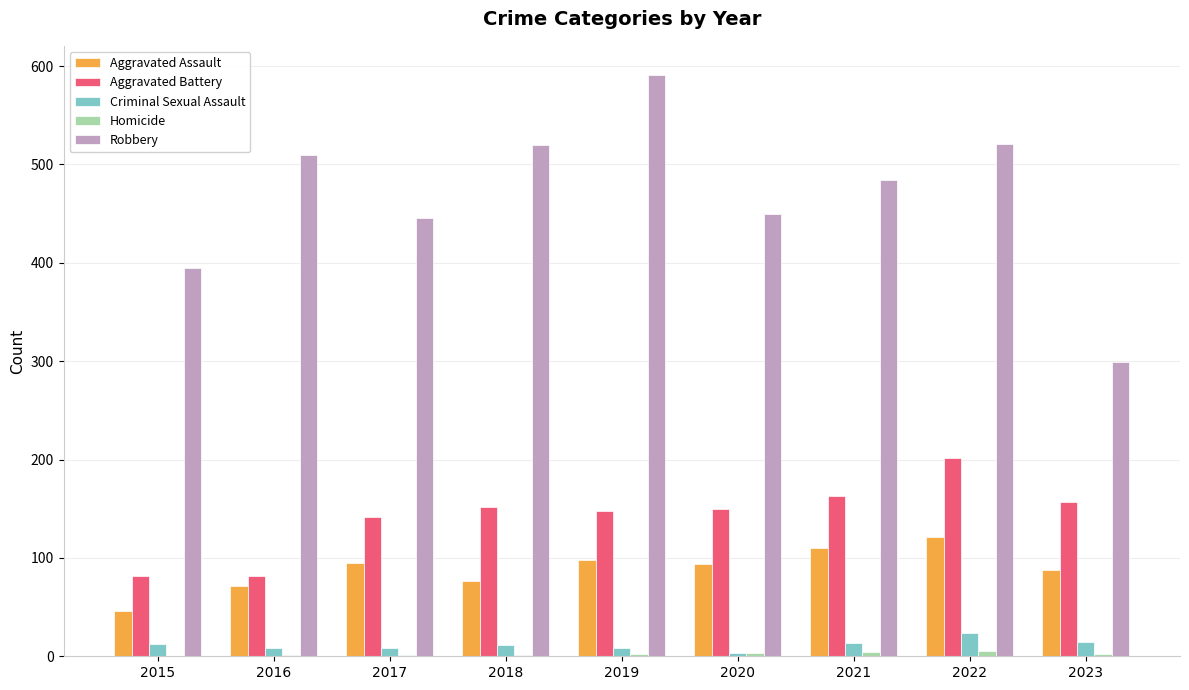

Are the bars grouped side by side (vs. stacked)?

Yes